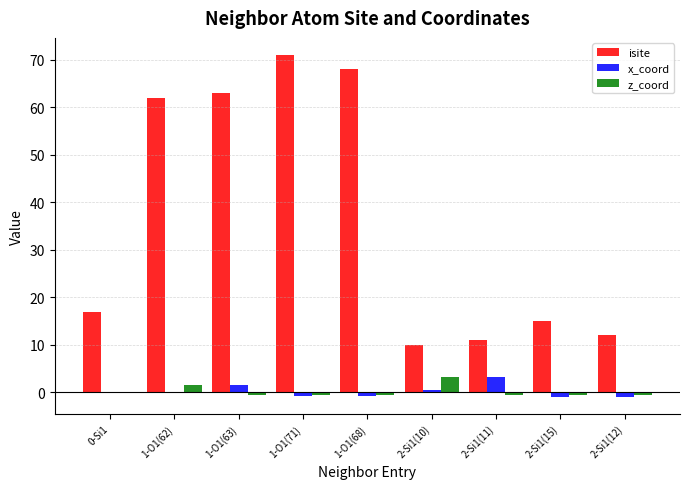

Does the chart contain stacked bars?

No